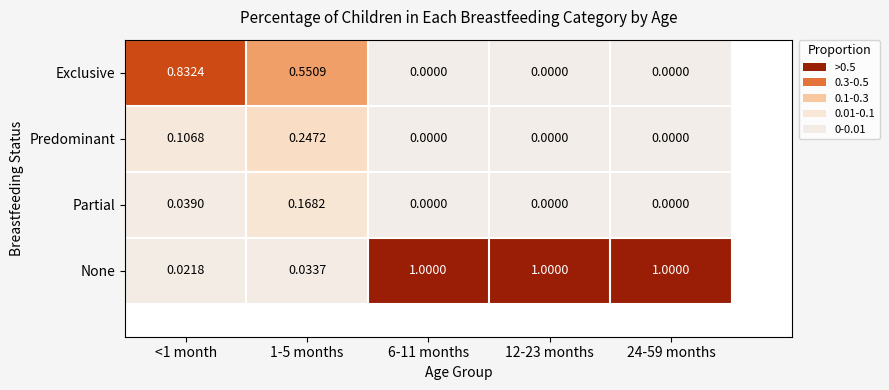

Which series has the widest spread of values?

None